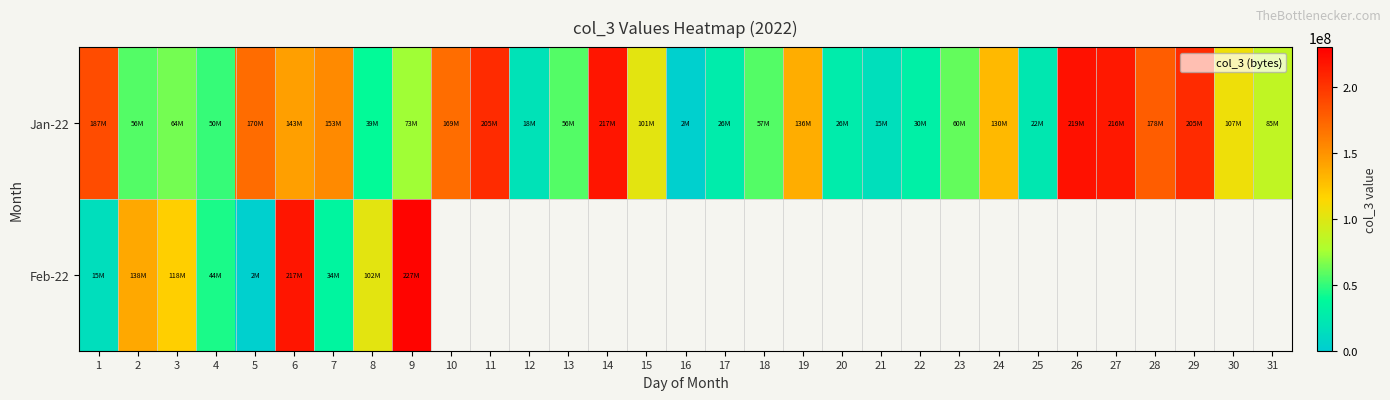

What is the sum of all Jan-22 values?

3231323304.0